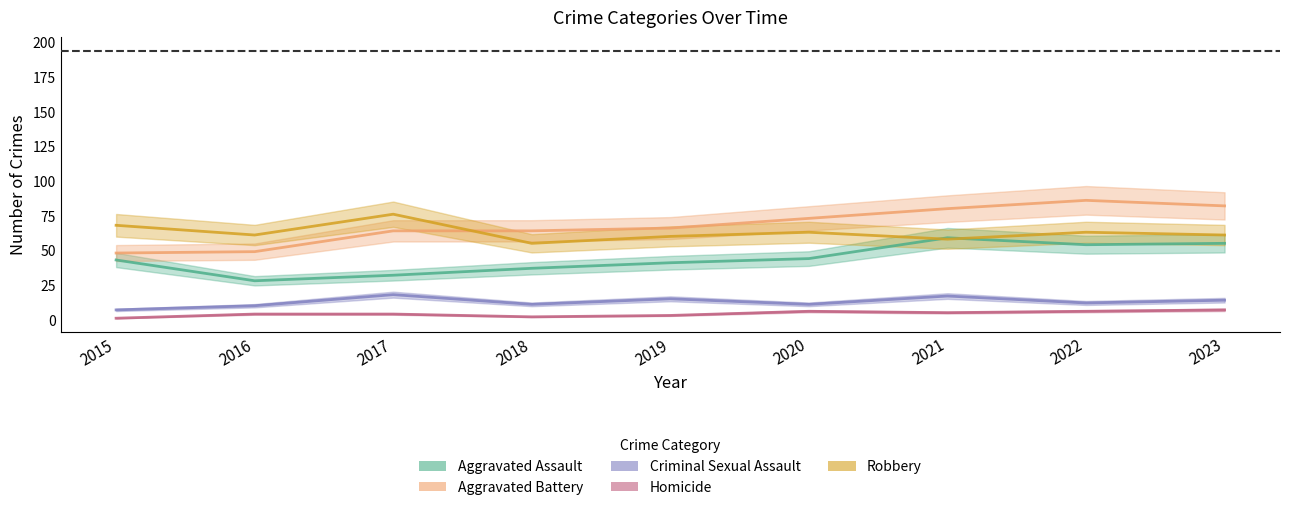

What is the difference between the Aggravated Assault values at 2017 and 2023?

23